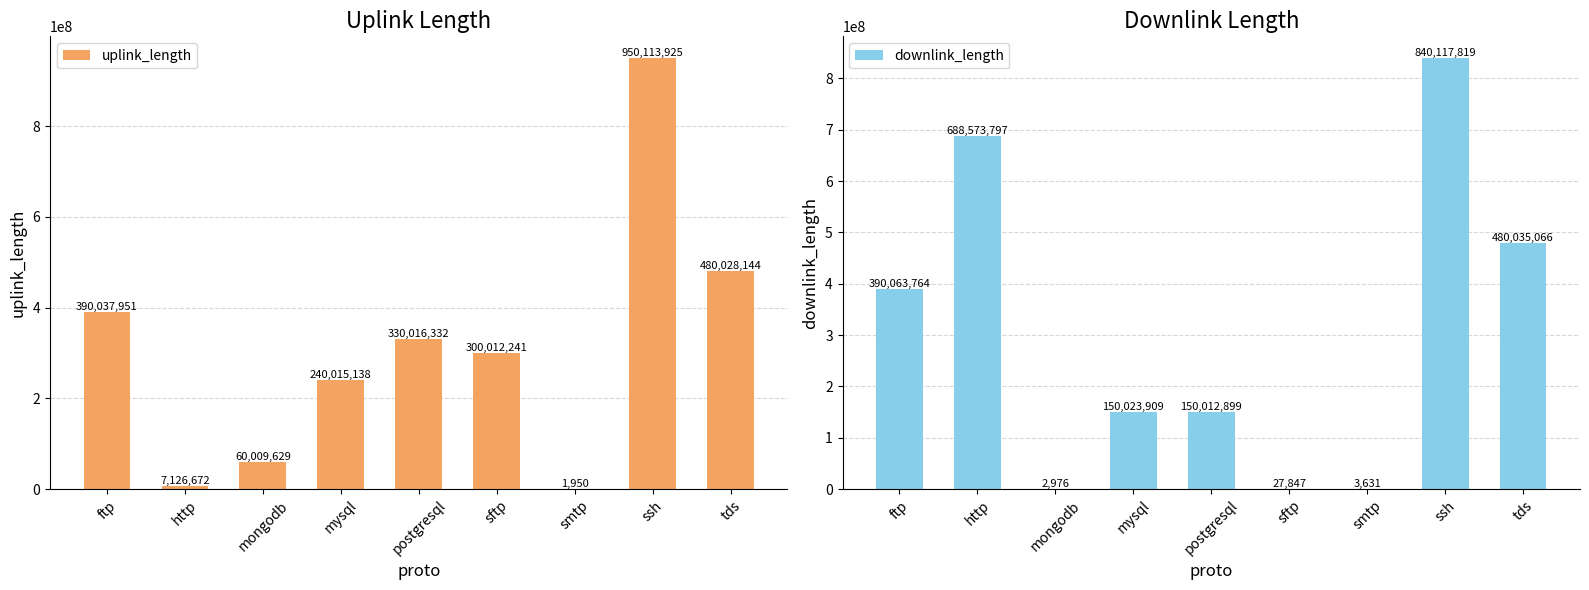

At how many categories does at least one series exceed 269168485?

6